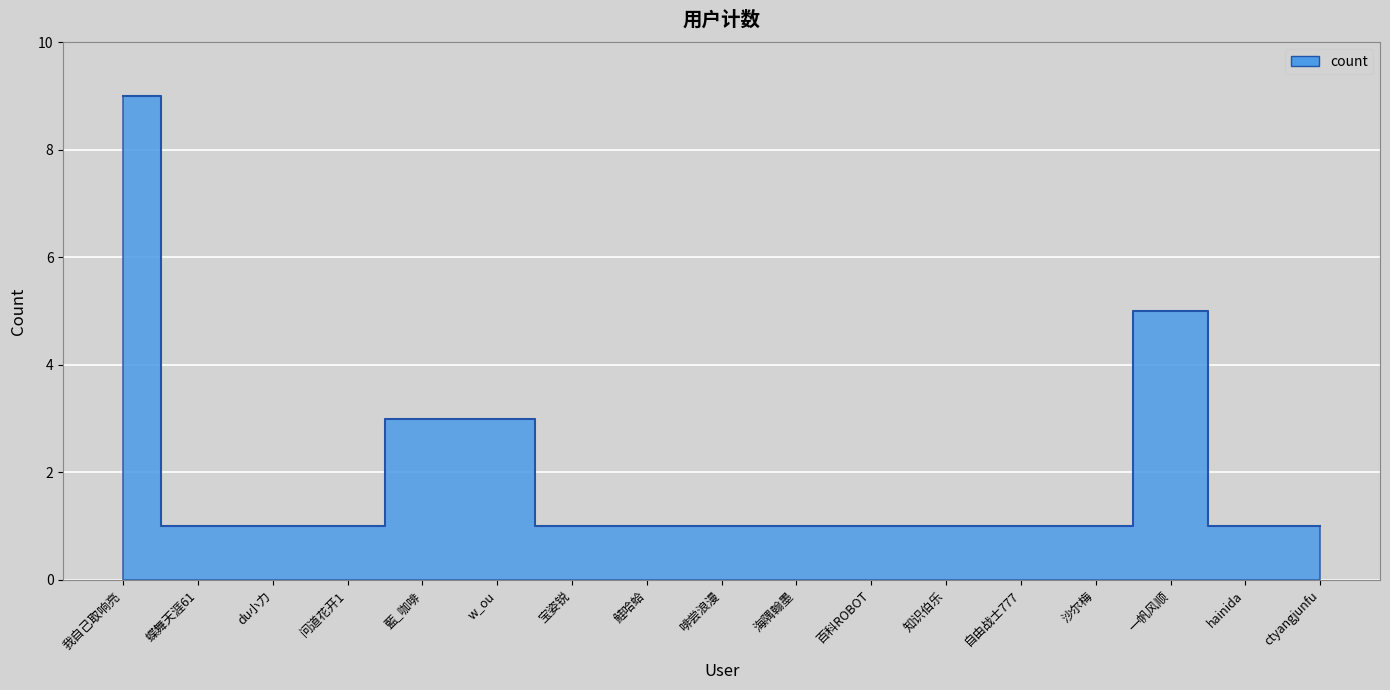

What position from the left is ctyangjunfu?

17